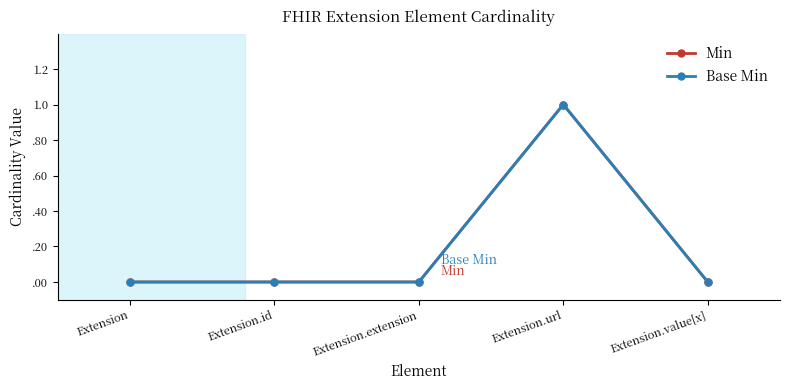

True or false: Base Min and Min cross at least once.

False